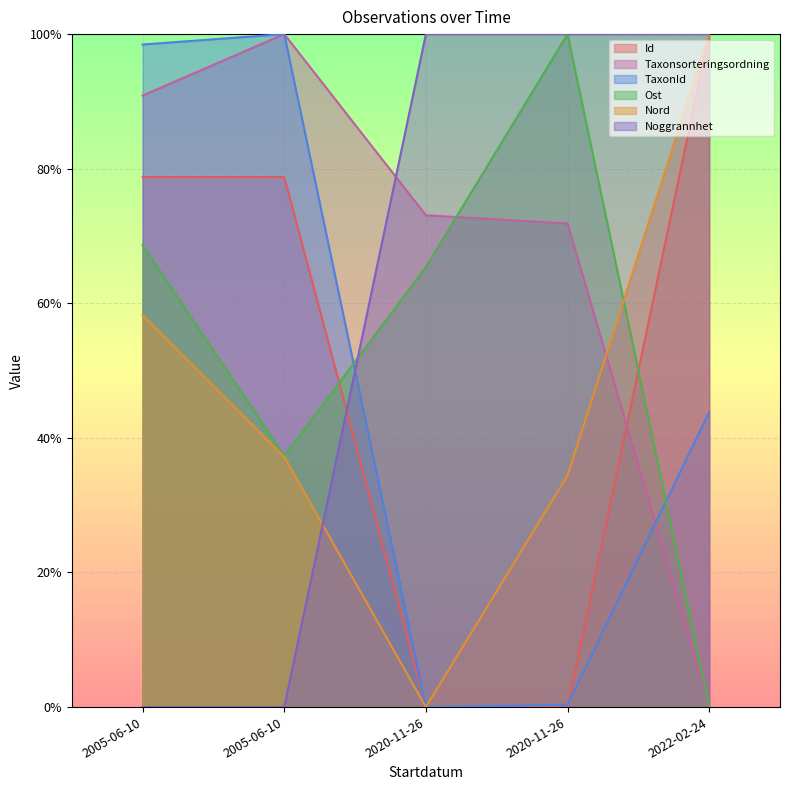

How many interior local valleys does the TaxonId series have?

1